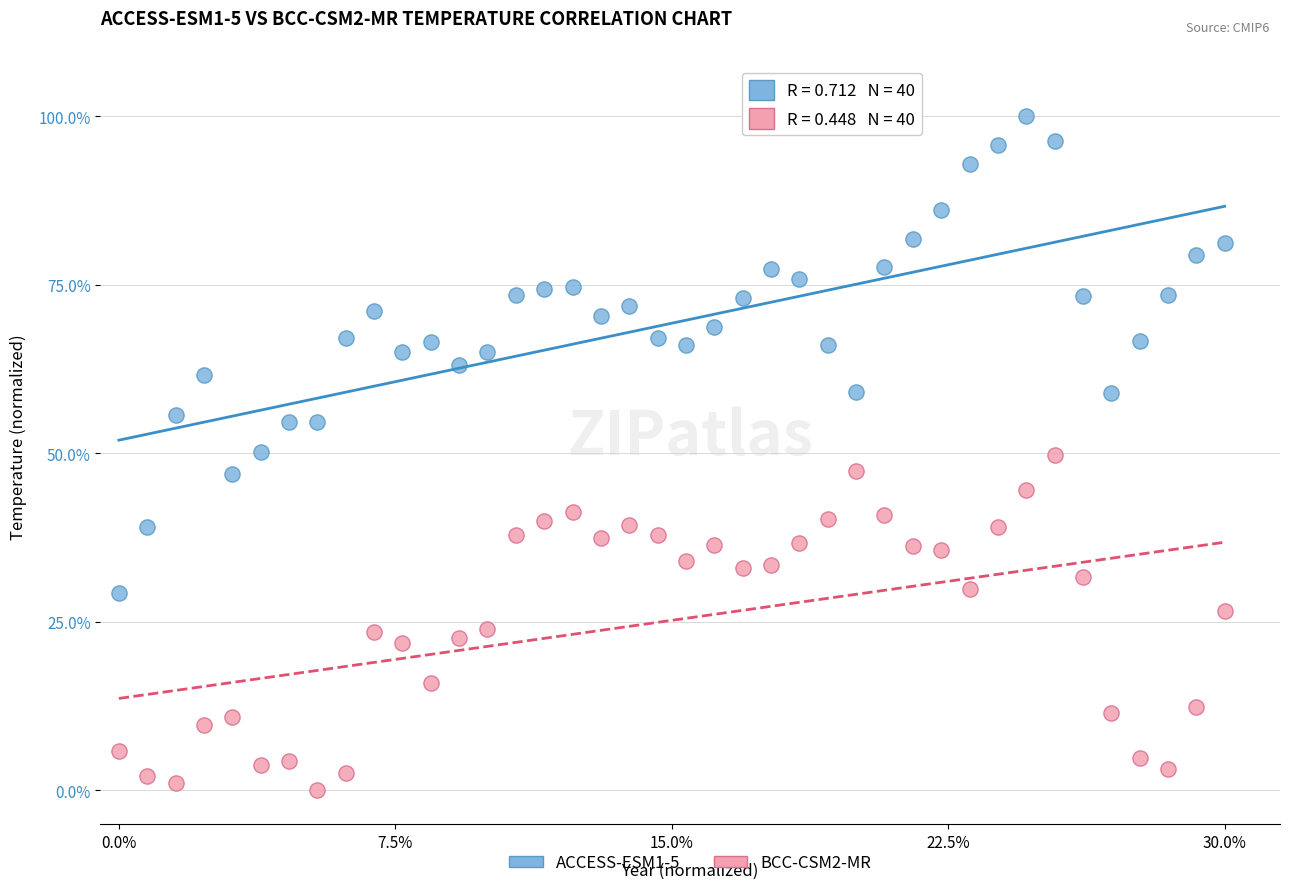

Across all data points, what is the range of Y values (max minus min)?

100.0